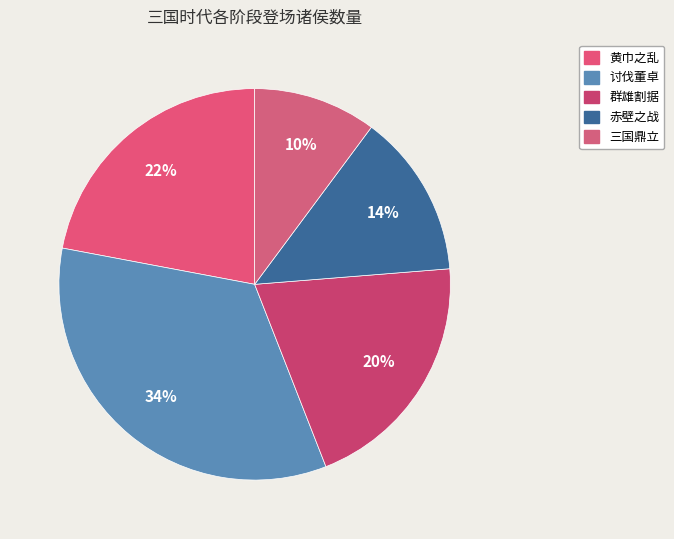

What portion of the pie excludes 讨伐董卓?

66.1%